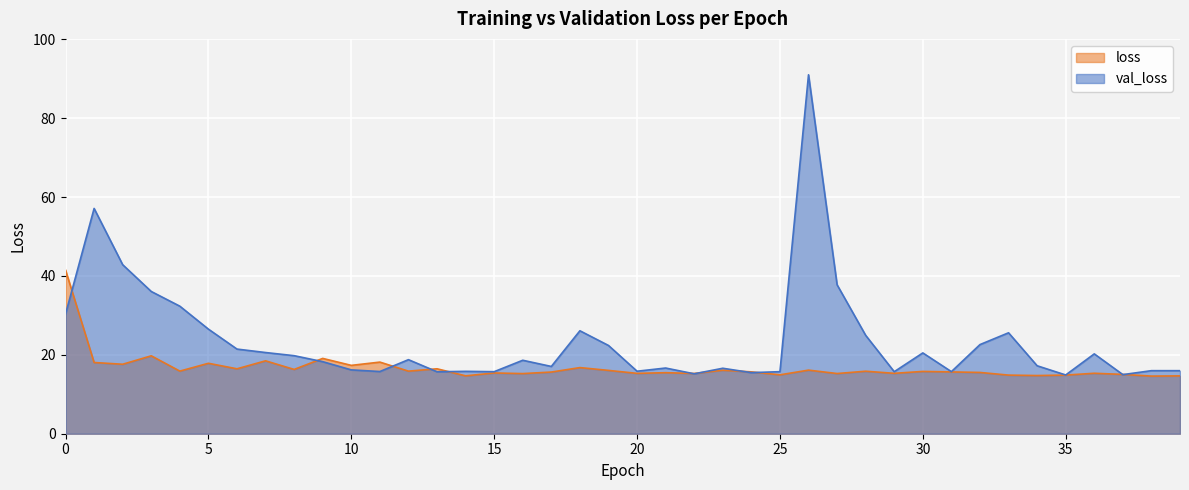

At which category is the sum across all series the highest?

26